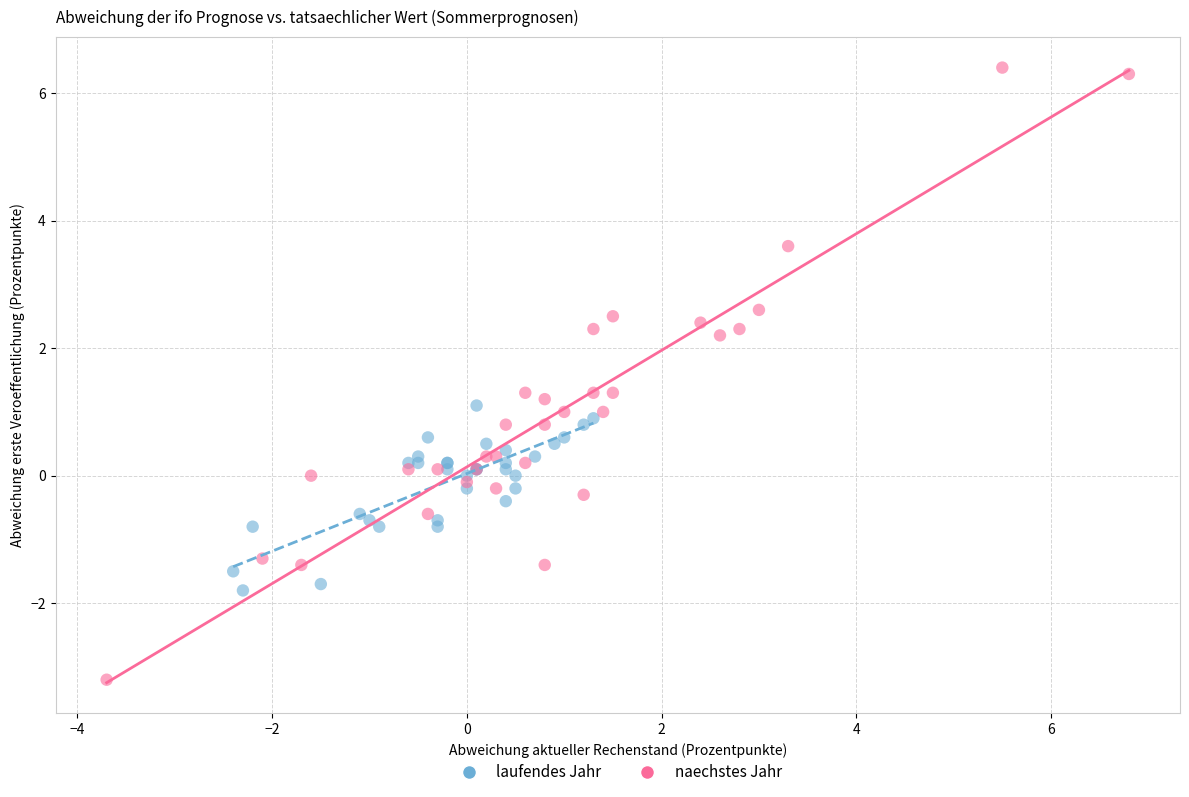

What are all the series names shown in the legend?

laufendes Jahr, naechstes Jahr